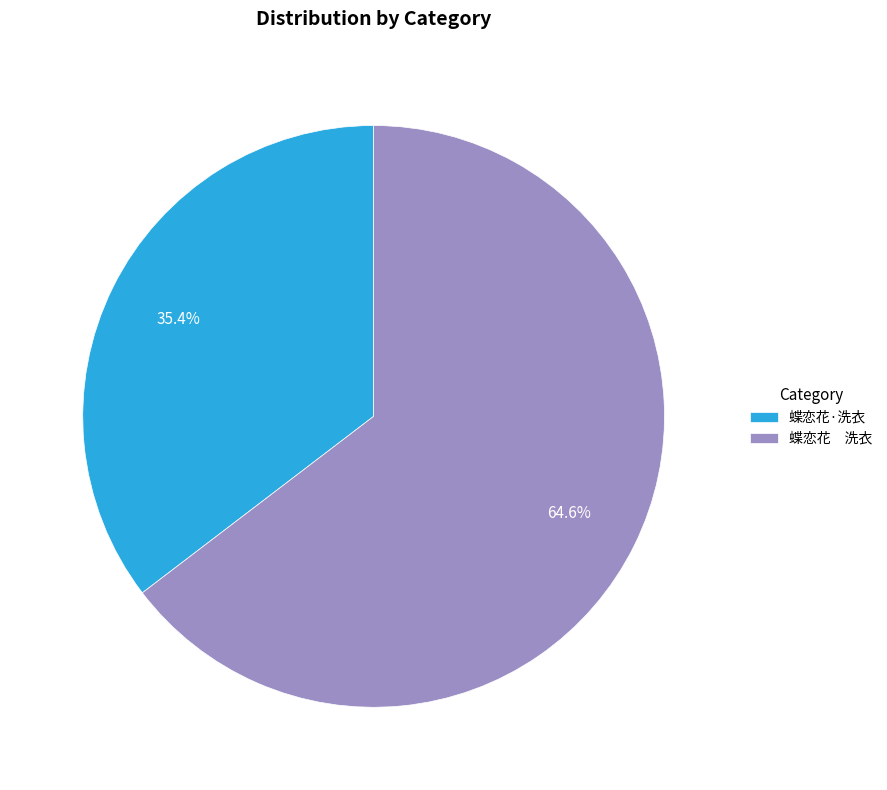

Do 蝶恋花 洗衣 and 蝶恋花·洗衣 together represent more than half of the pie?

Yes